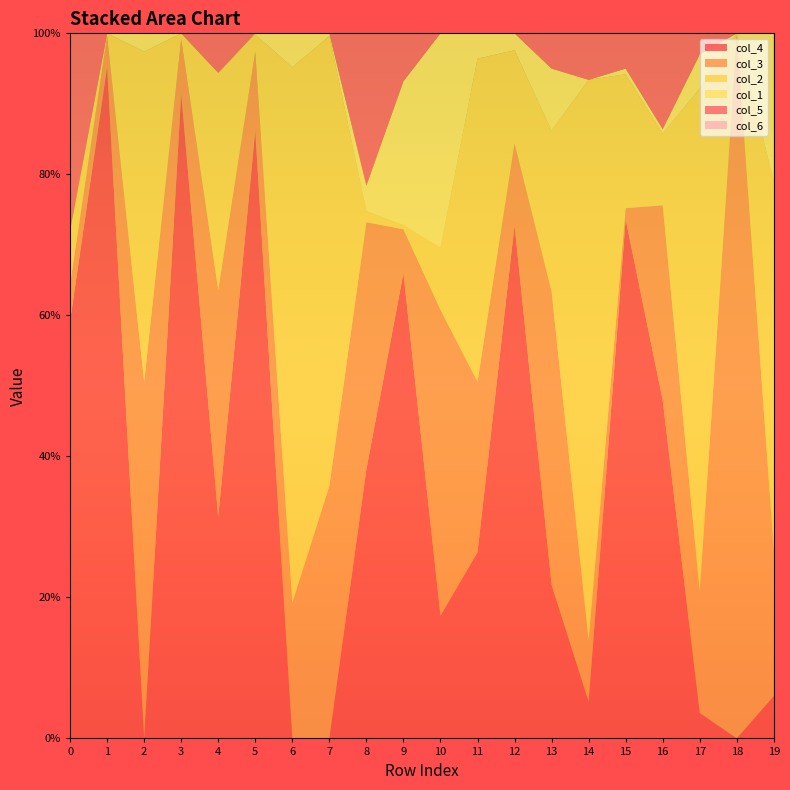

Reading left to right, extract all data points from this chart.

col_4: 0=0.6	1=1.0	2=0.0	3=0.9	4=0.3	5=0.9	6=0.0	7=0.0	8=0.4	9=0.7	10=0.2	11=0.3	12=0.7	13=0.2	14=0.1	15=0.7	16=0.5	17=0.0	18=0.0	19=0.1
col_3: 0=0.1	1=0.0	2=0.5	3=0.1	4=0.3	5=0.1	6=0.2	7=0.4	8=0.3	9=0.1	10=0.4	11=0.2	12=0.1	13=0.4	14=0.1	15=0.0	16=0.3	17=0.2	18=1.0	19=0.2
col_2: 0=0.1	1=0.0	2=0.5	3=0.0	4=0.3	5=0.0	6=0.8	7=0.6	8=0.0	9=0.0	10=0.1	11=0.5	12=0.1	13=0.2	14=0.8	15=0.2	16=0.1	17=0.7	18=0.0	19=0.5
col_1: 0=0.0	1=0.0	2=0.0	3=0.0	4=0.0	5=0.0	6=0.0	7=0.0	8=0.0	9=0.2	10=0.3	11=0.0	12=0.0	13=0.1	14=0.0	15=0.0	16=0.0	17=0.0	18=0.0	19=0.2
col_5: 0=0.3	1=0.0	2=0.0	3=0.0	4=0.1	5=0.0	6=0.0	7=0.0	8=0.2	9=0.1	10=0.0	11=0.0	12=0.0	13=0.1	14=0.1	15=0.1	16=0.1	17=0.0	18=0.0	19=0.0
col_6: 0=0.0	1=0.0	2=0.0	3=0.0	4=0.0	5=0.0	6=0.0	7=0.0	8=0.0	9=0.0	10=0.0	11=0.0	12=0.0	13=0.0	14=0.0	15=0.0	16=0.0	17=0.0	18=0.0	19=0.0